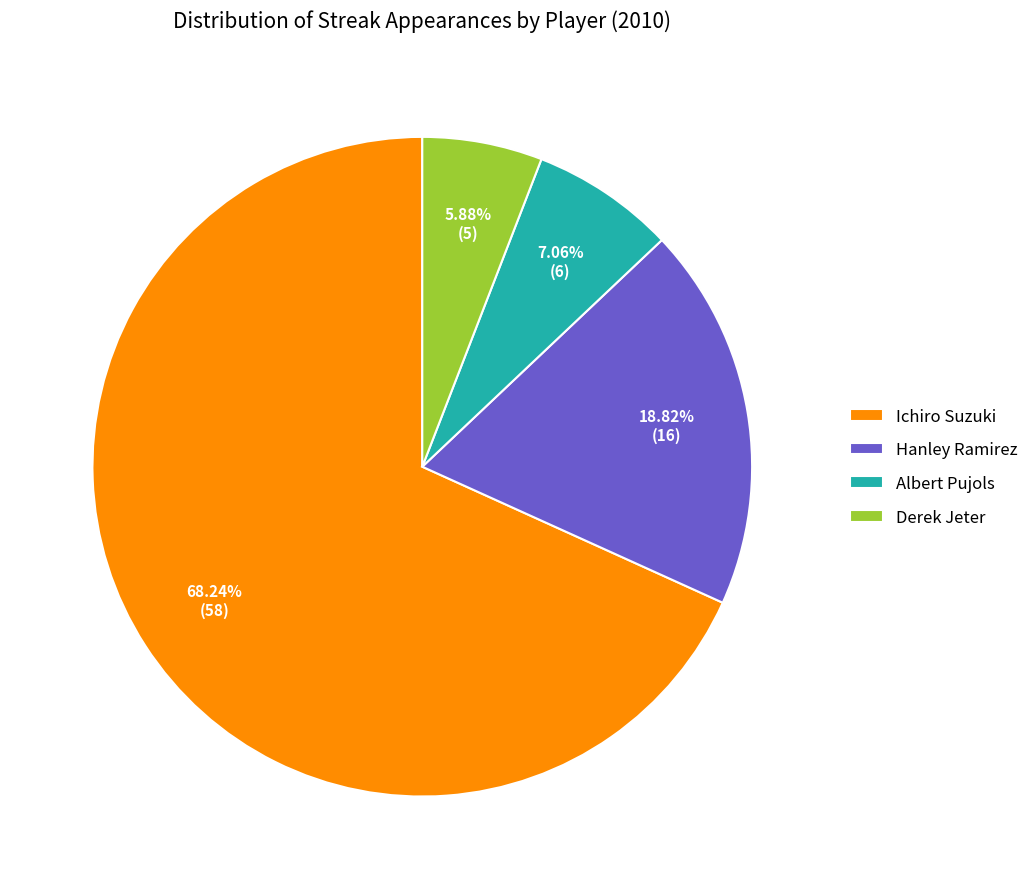

Which has a higher value, Derek Jeter or Albert Pujols?

Albert Pujols